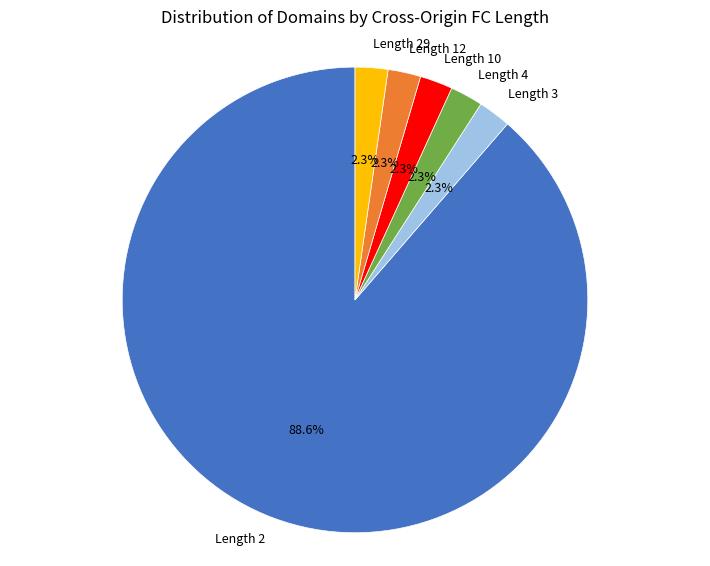

Which slice is the largest?

Length 2